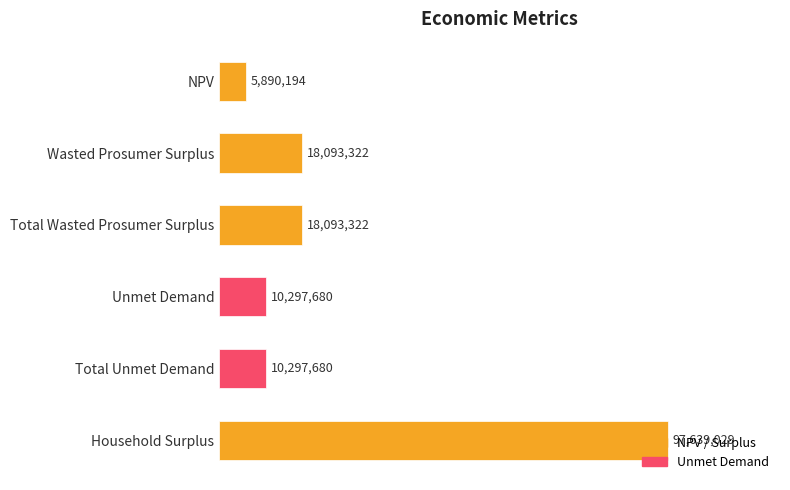

What is the smallest value displayed?

5890194.5